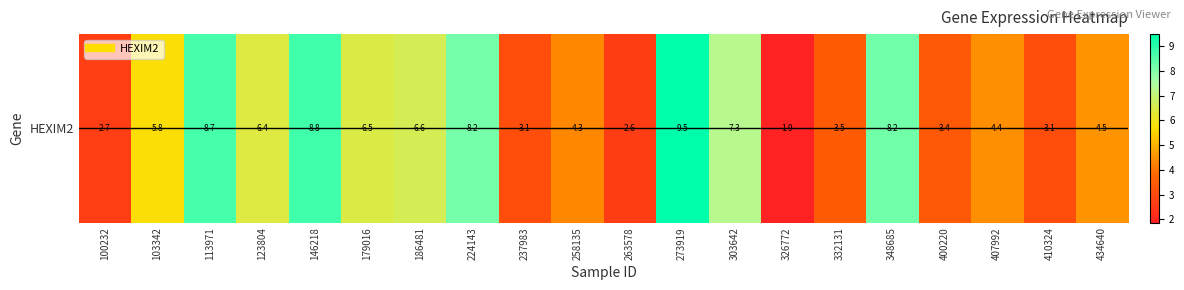

What is the difference between the values at 348685 and 186481?

1.6